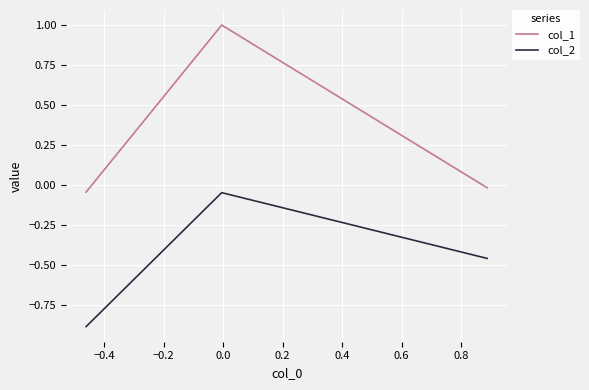

Which series has the largest range (max minus min)?

col_1